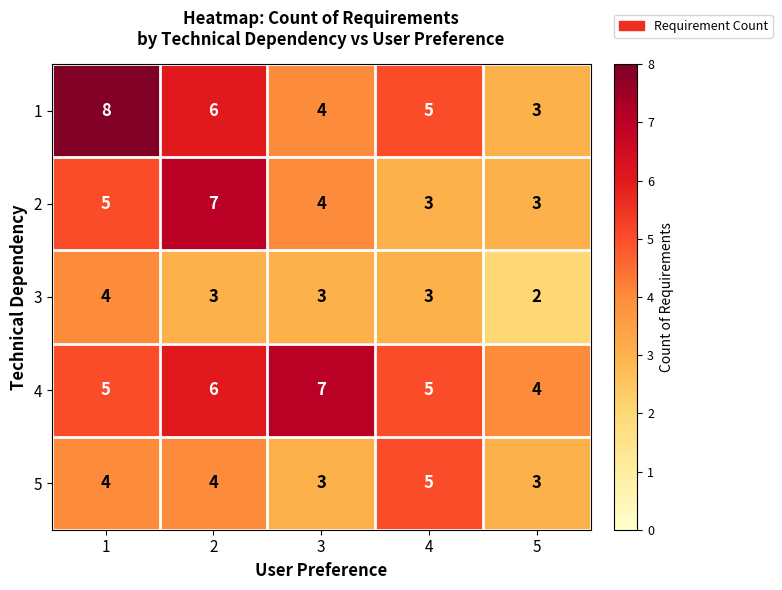

The 3 series shows 6 at 1. True or false?

False